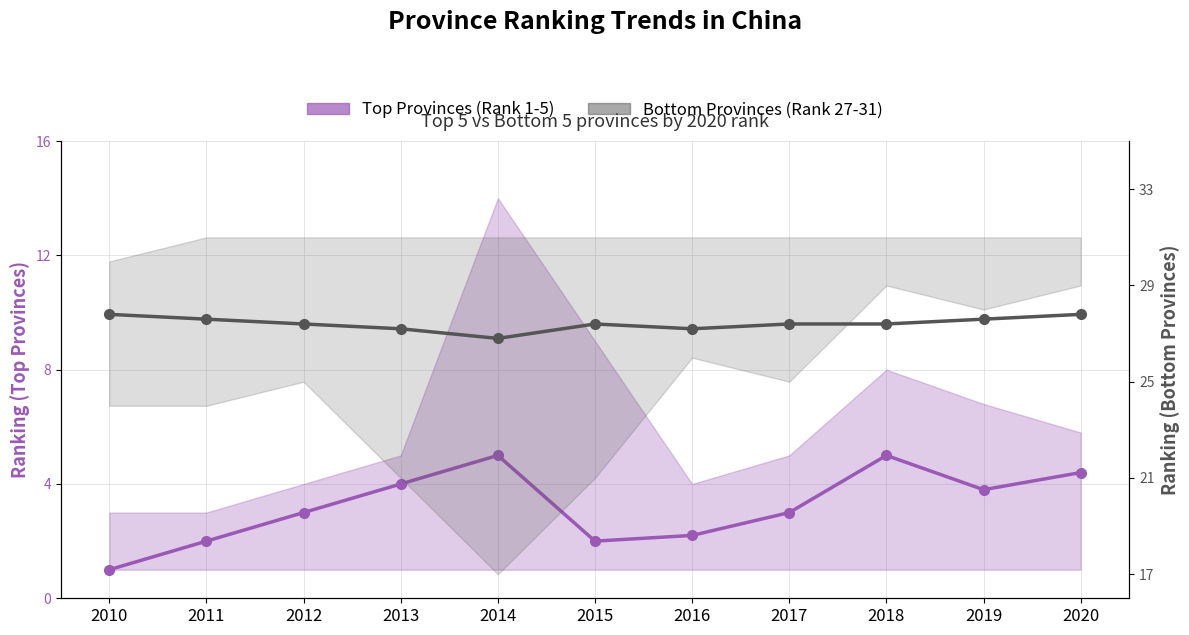

List the labels in order of Top Provinces (Rank 1-5) value, smallest first.

2010, 2011, 2015, 2016, 2012, 2017, 2019, 2013, 2020, 2014, 2018